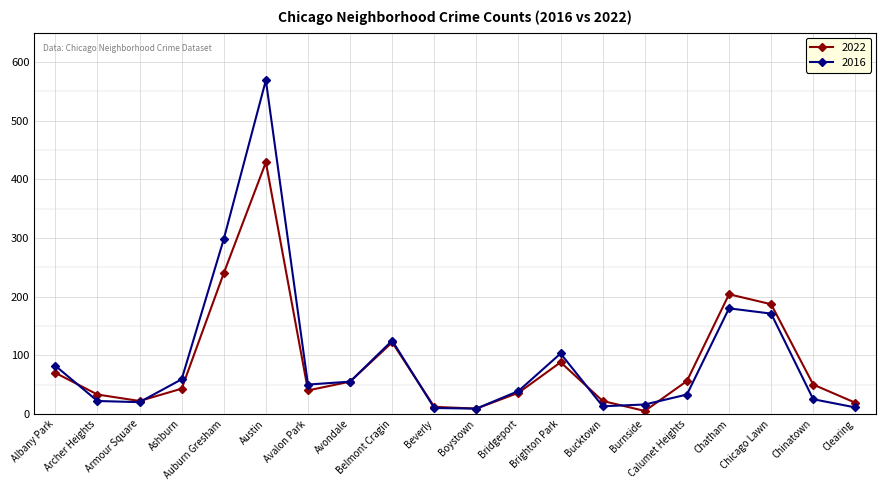

Rank the series at Calumet Heights from lowest to highest value.

2016, 2022